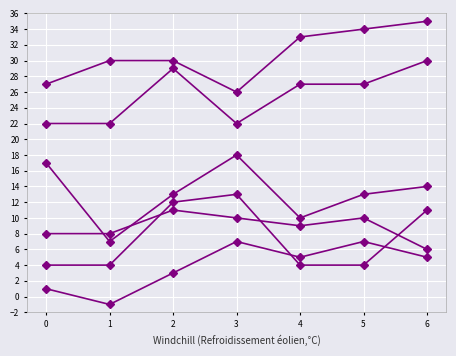

Is this an area chart (filled region under the line)?

No